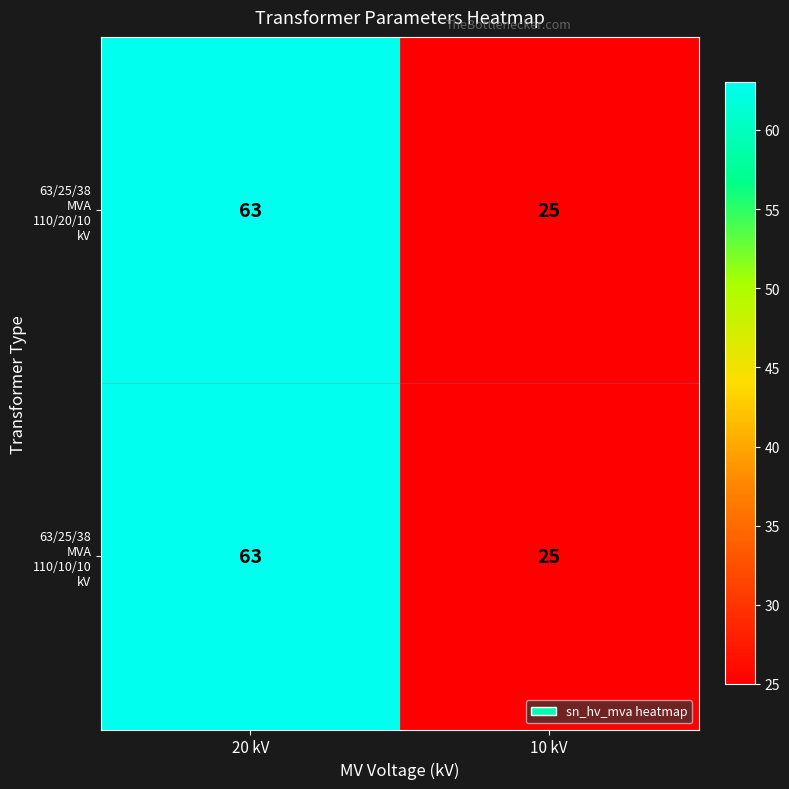

Which category has the highest value across all series?

20 kV